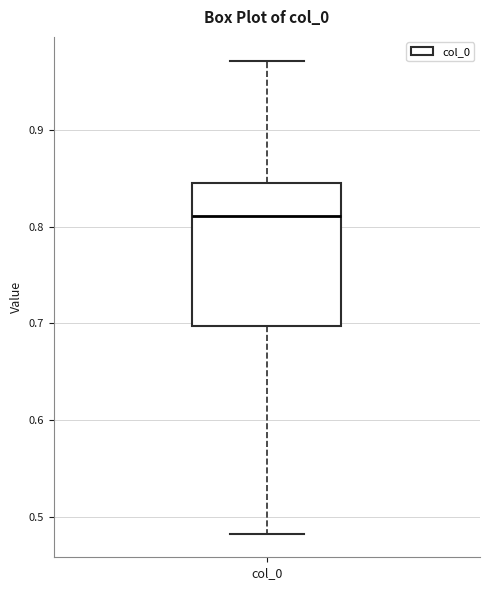

Where is the lower edge of the box for col_0 on the y-axis? The values are not printed on the chart, so give them approximately, as read against the axis.

0.70